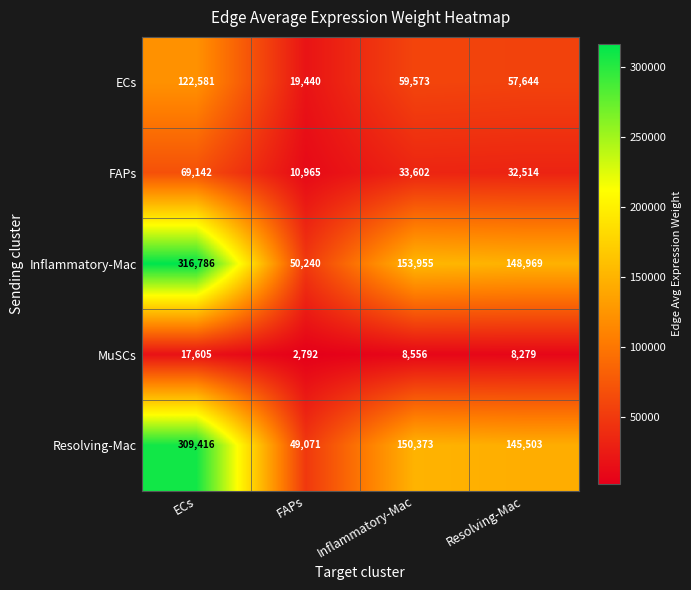

Which series has the largest range (max minus min)?

Inflammatory-Mac